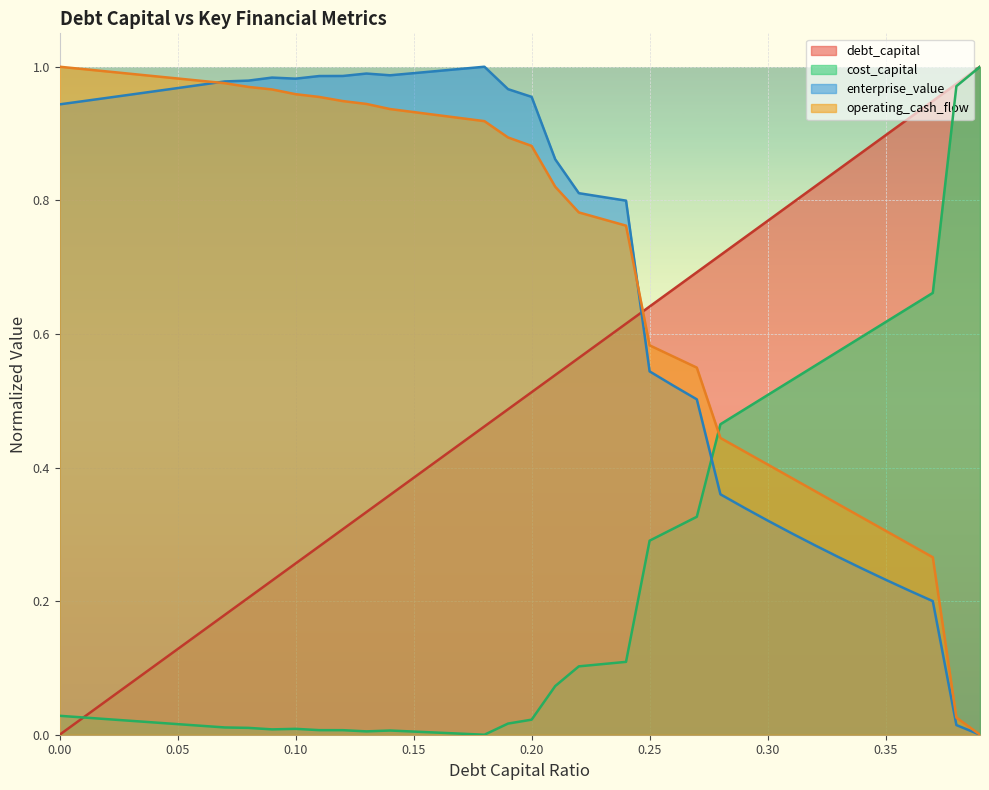

Which series ends up on top after the final intersection of cost_capital and enterprise_value?

cost_capital